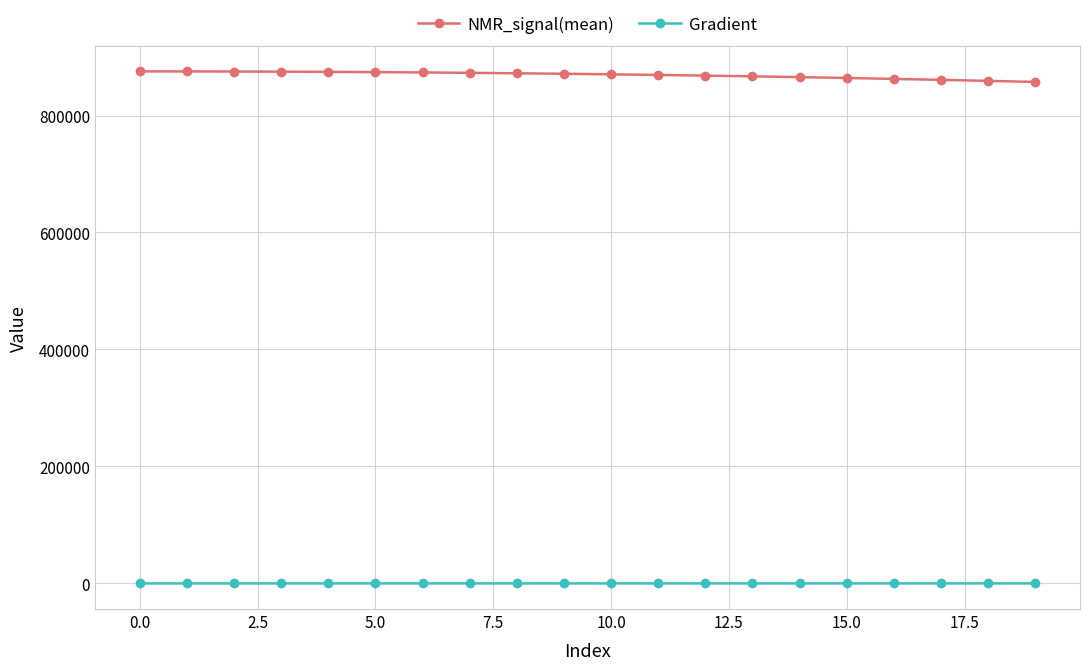

True or false: NMR_signal(mean) and Gradient cross at least once.

False